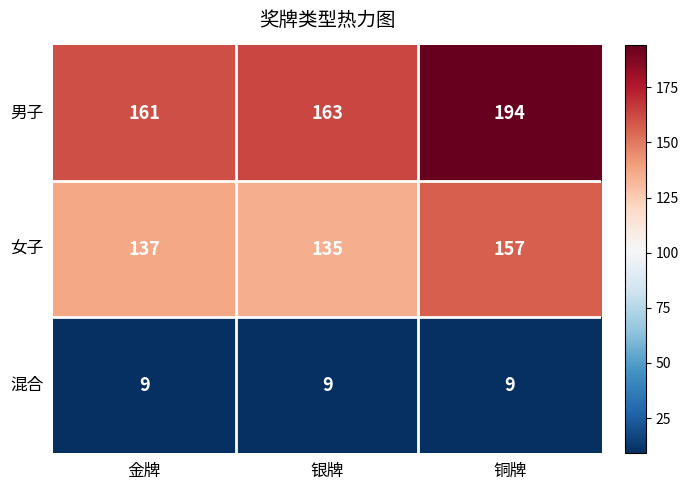

True or false: 男子 has a value of 194 at 铜牌.

True